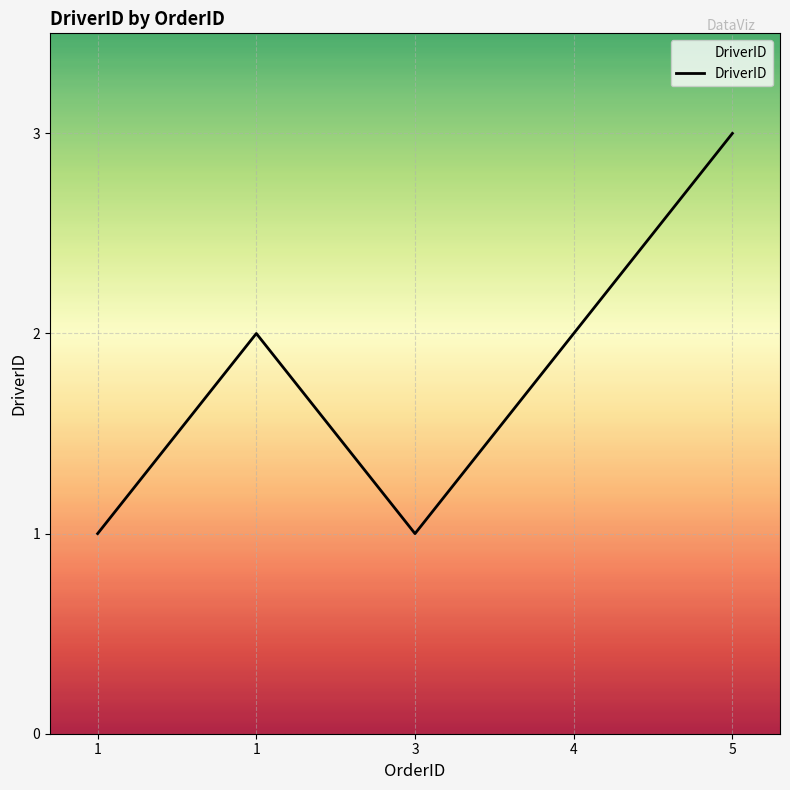

Rank the categories by value from lowest to highest.

1, 3, 1, 4, 5